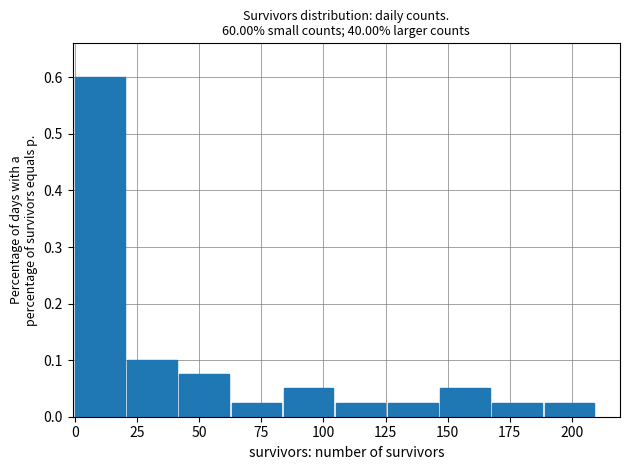

Reading left to right, transcribe this chart: for each bar, give the range it covers on the x-axis and its height. Neither the bar edges nor the heights are printed on the chart, so give them approximately, as read against the axes.

0 to 21: 0.60
21 to 42: 0.10
42 to 63: 0.08
63 to 84: 0.03
84 to 105: 0.05
105 to 126: 0.03
126 to 147: 0.03
147 to 168: 0.05
168 to 189: 0.03
189 to 210: 0.03